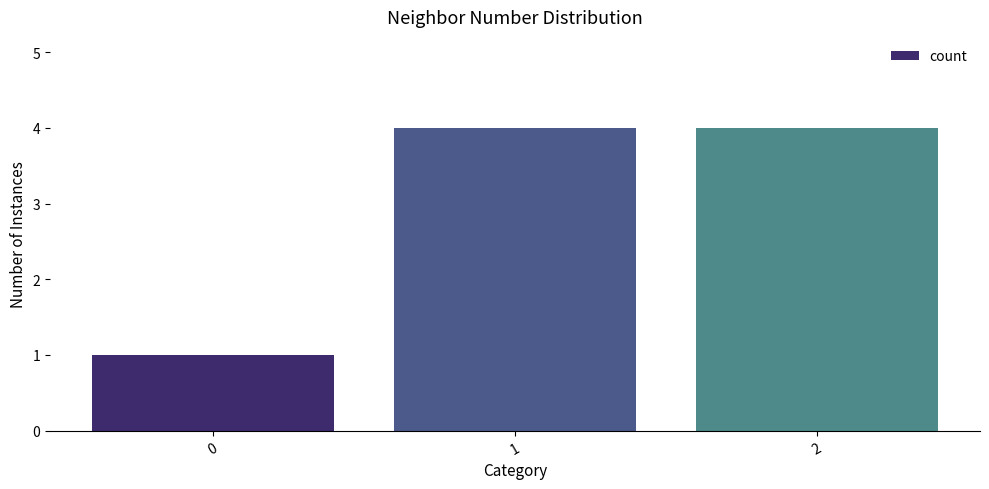

Reading left to right, transcribe all the data shown in this chart.

1	4	4